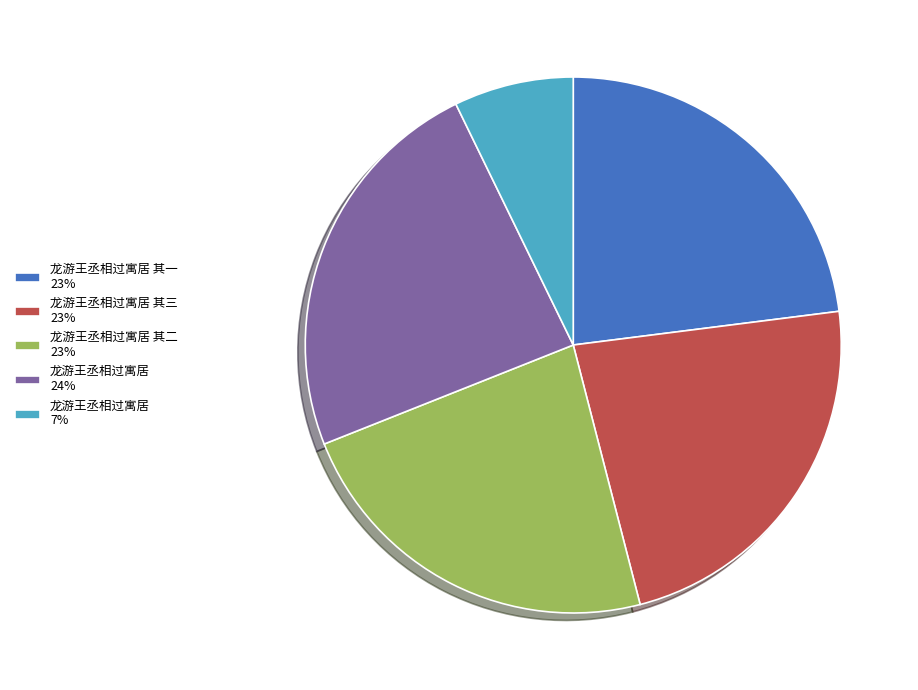

Is there any slice that represents more than half of the pie?

No